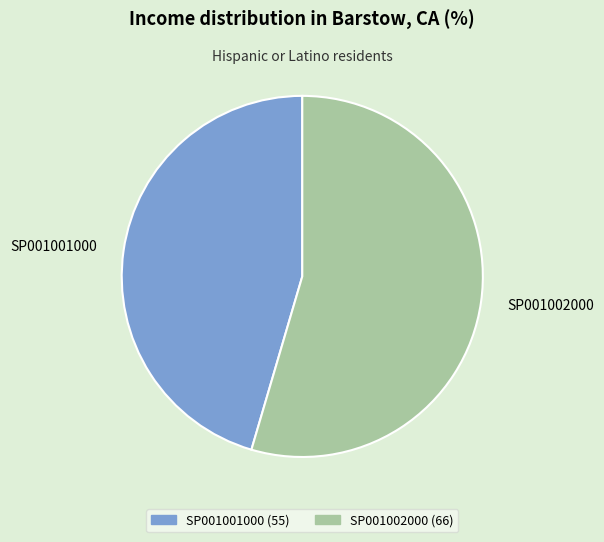

The SP001002000 slice represents 55% of the pie. True or false?

True